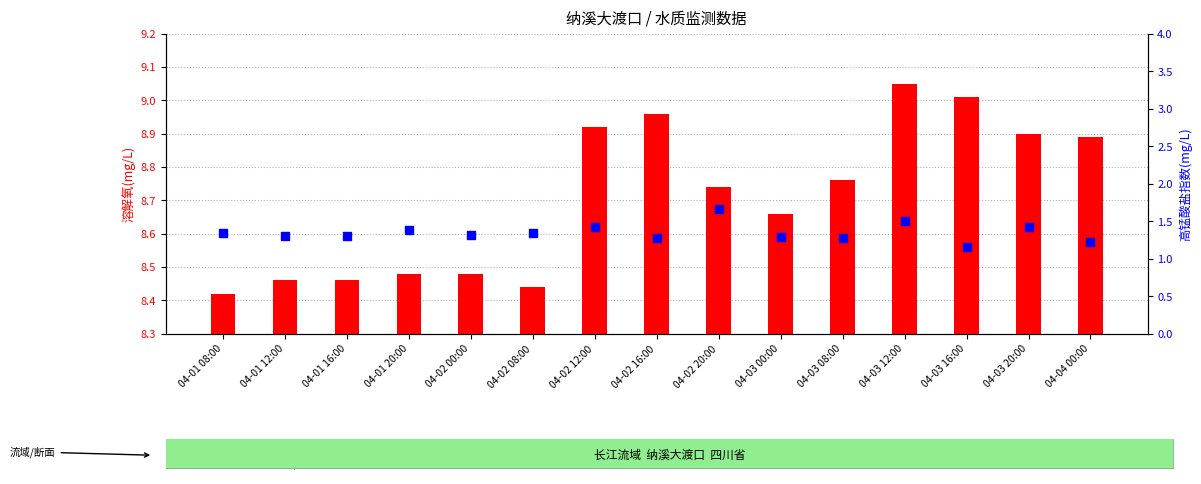

At which category is the sum across all series the highest?

04-03 12:00